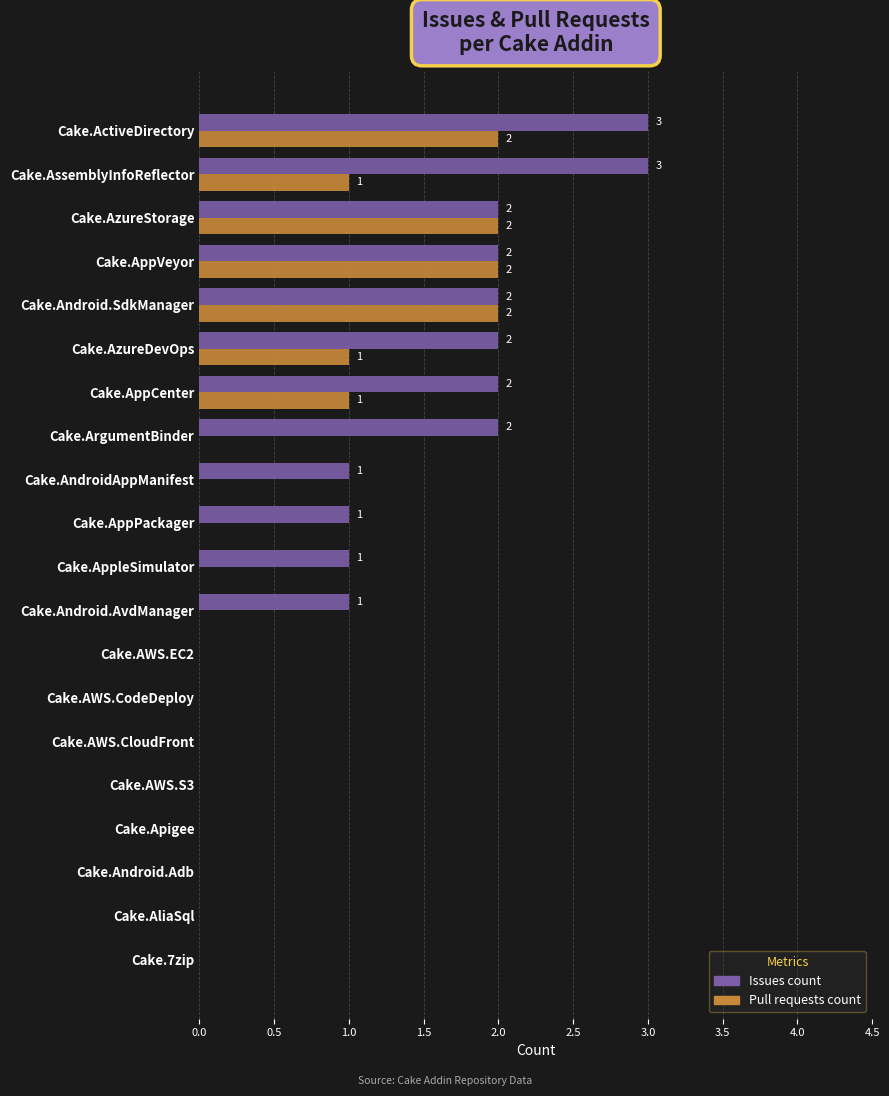

Which series has the largest total across all categories?

Issues count